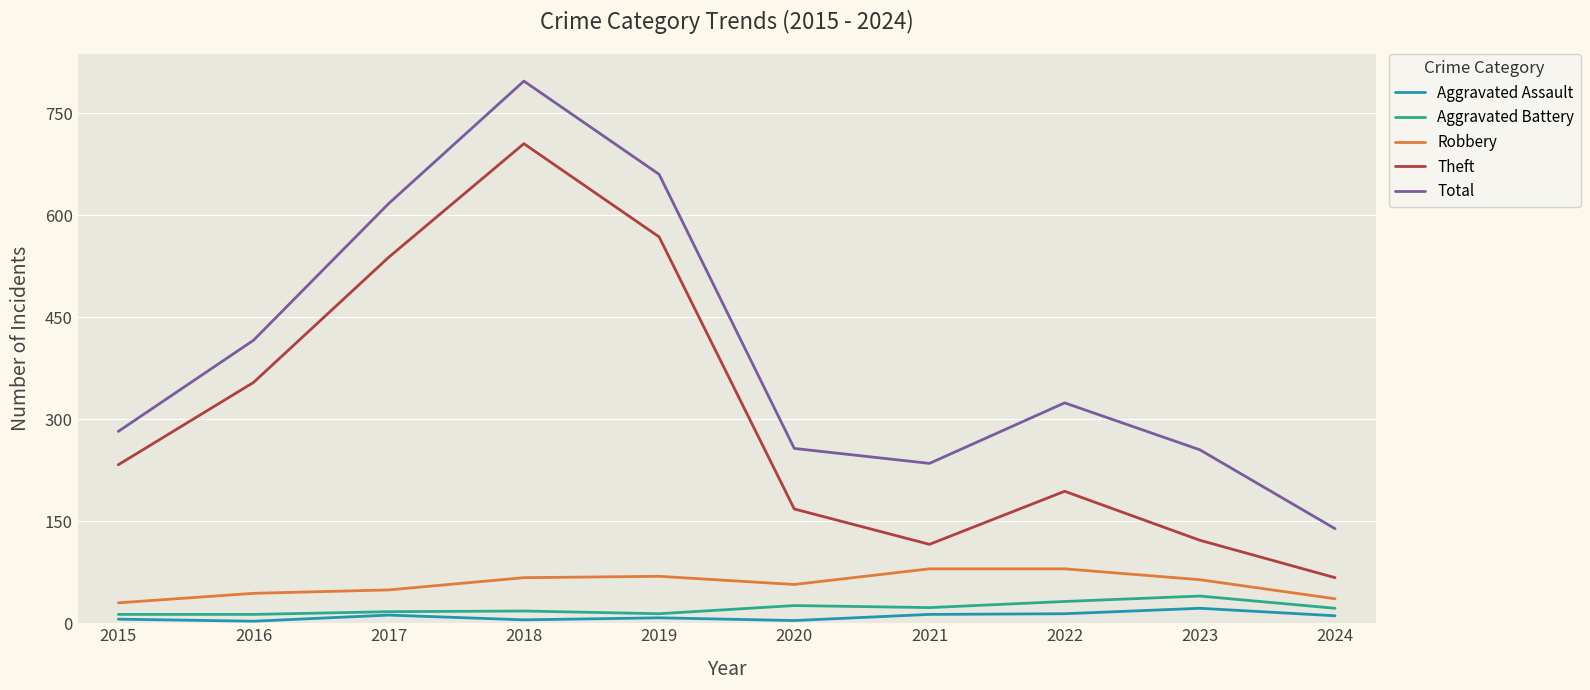

True or false: Total has more than 1 points higher than both neighbors.

True